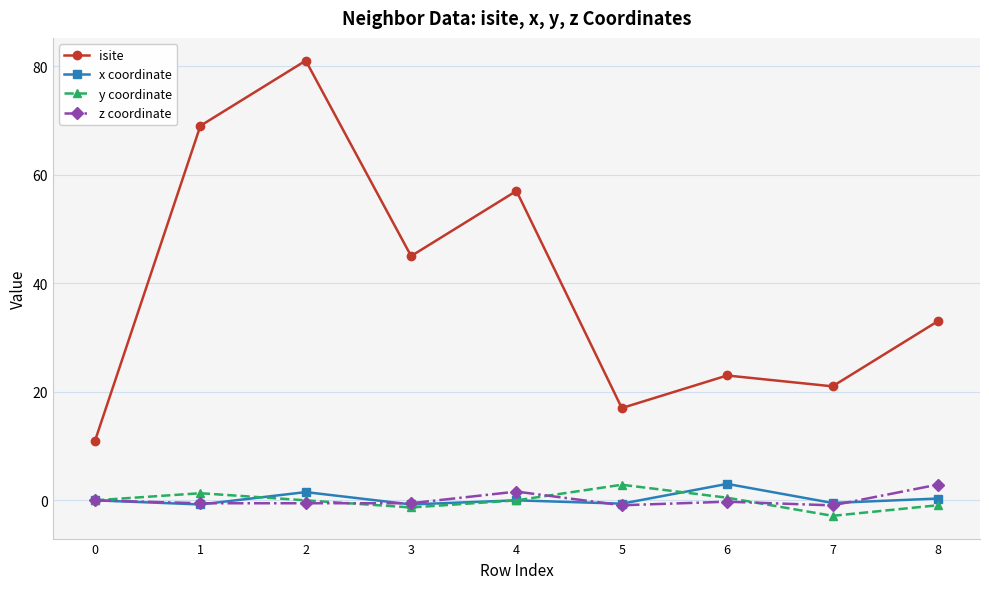

What is the value of the isite point at the 3rd from the left?

81.0